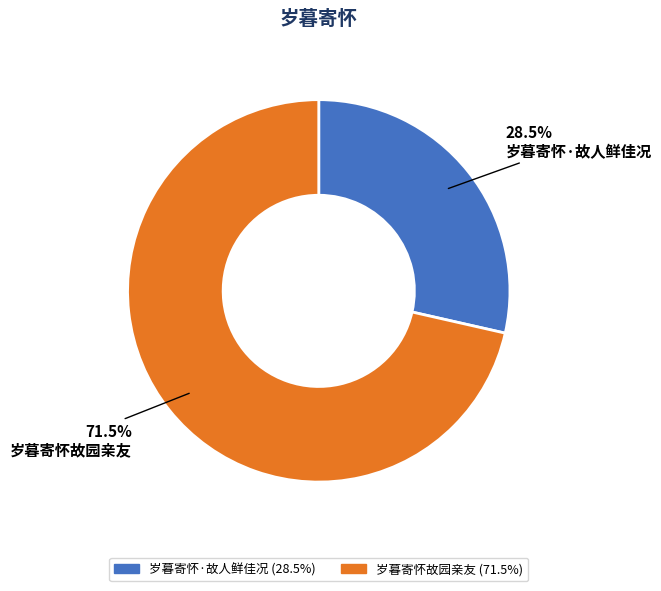

To the nearest percent, what is the combined percentage of 岁暮寄怀故园亲友 and 岁暮寄怀·故人鲜佳况?

100%